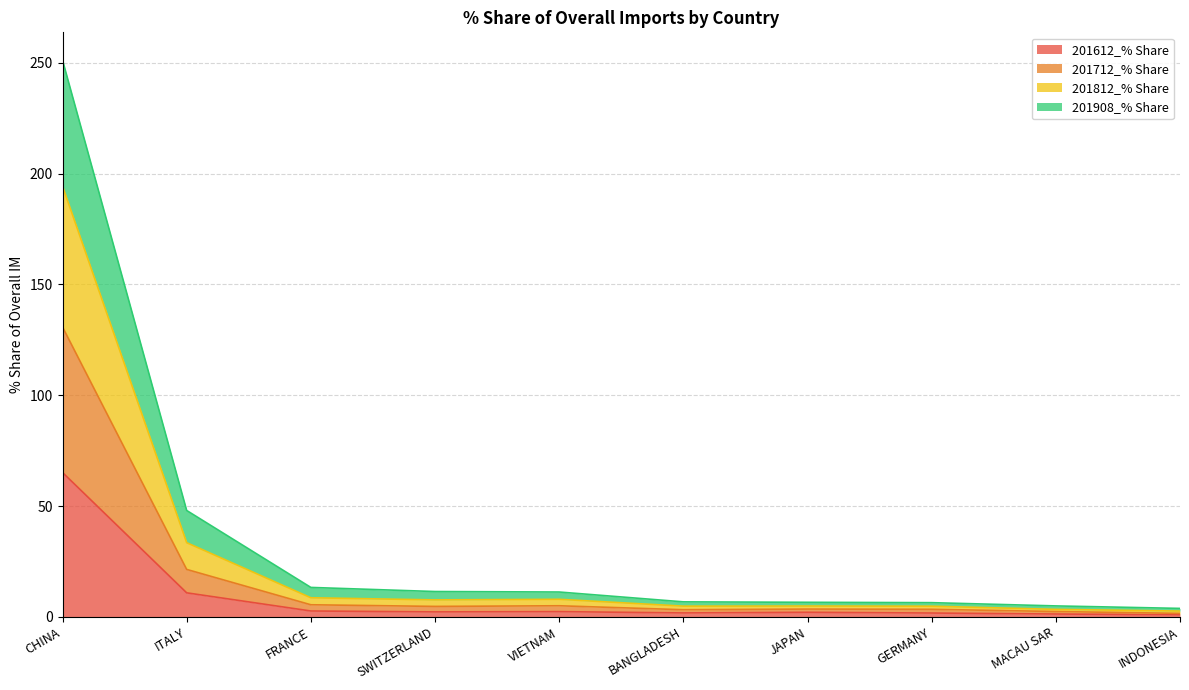

Read the 201712_% Share value at SWITZERLAND.

4.7